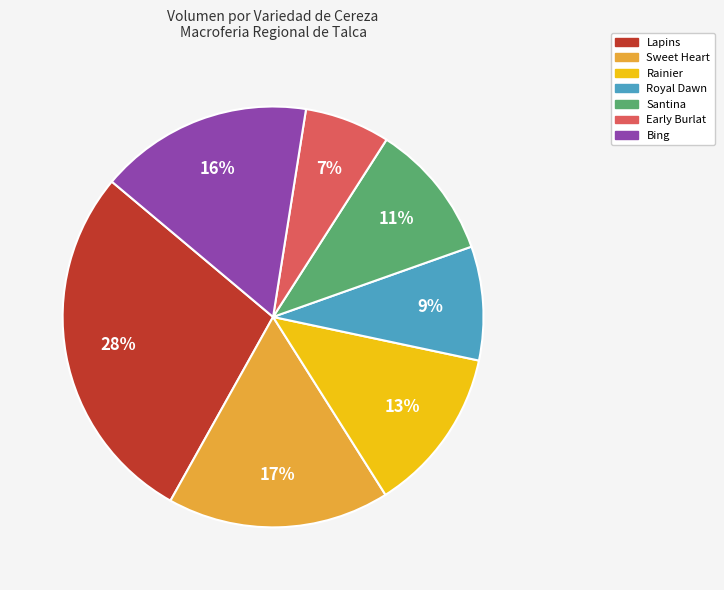

Does any single category account for the majority?

No